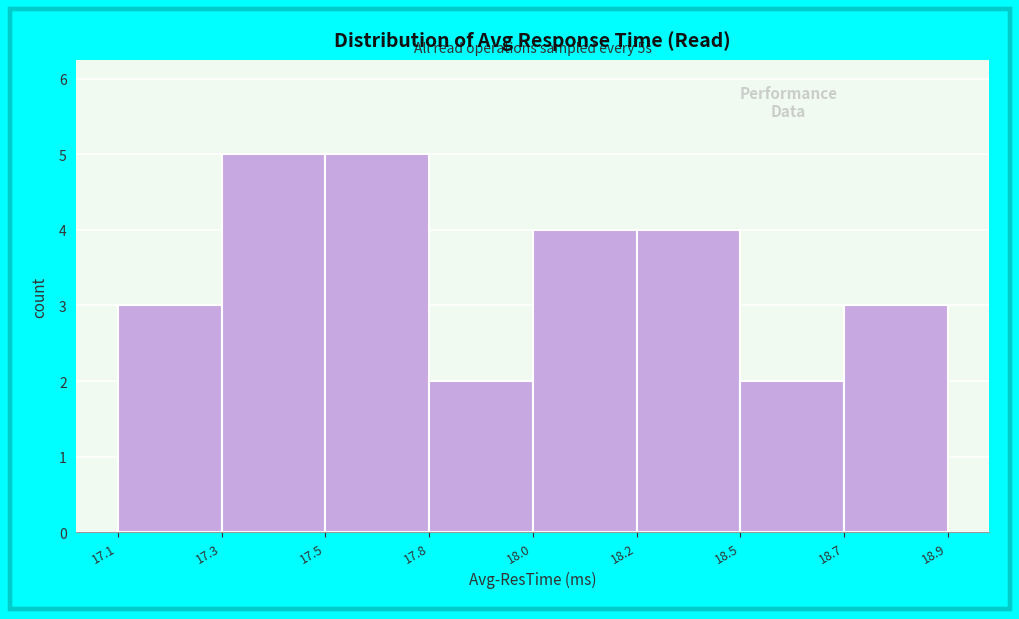

Reading right to left, transcribe all the data shown in this chart.

3	2	4	4	2	5	5	3